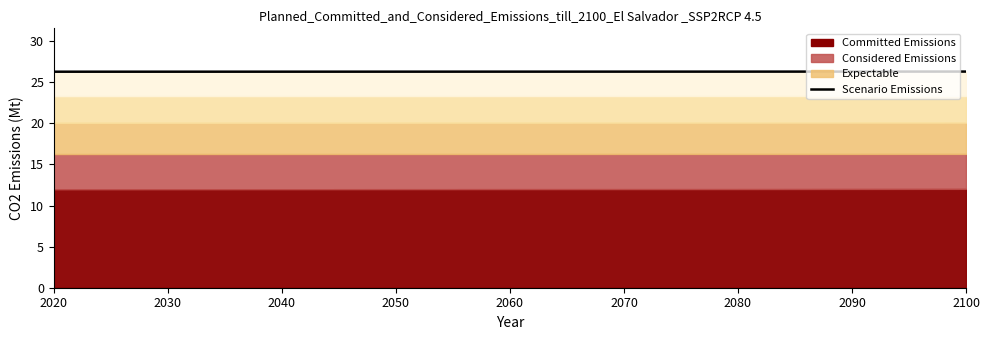

Rank the categories by value from highest to lowest.

2100, 2080, 2060, 2040, 2020